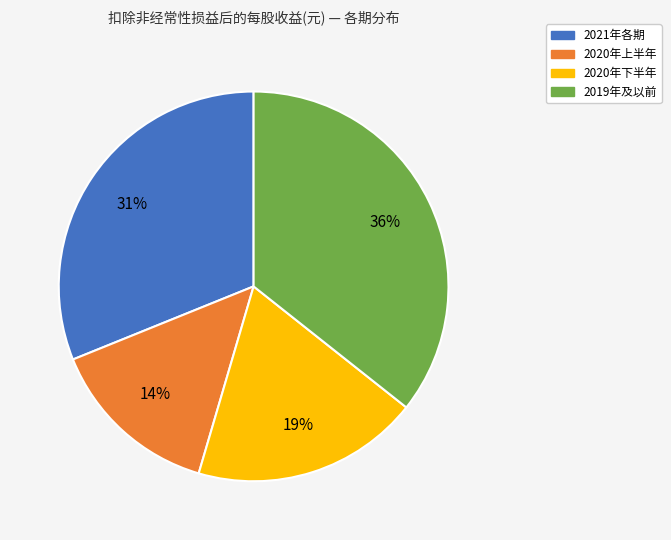

The 2019年及以前 slice represents 30% of the pie. True or false?

False